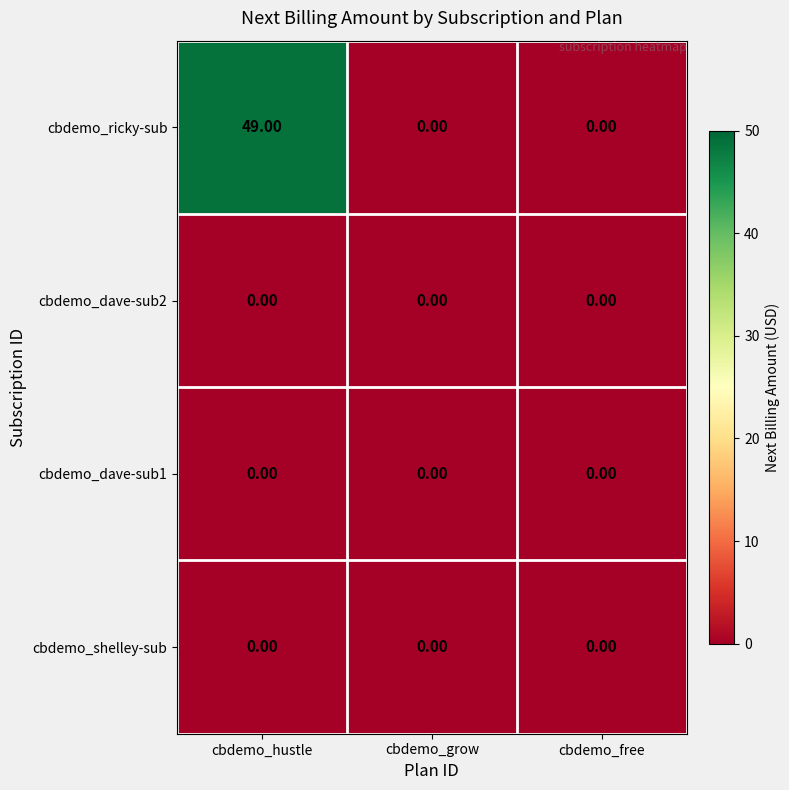

What is the total value across all series at cbdemo_hustle?

49